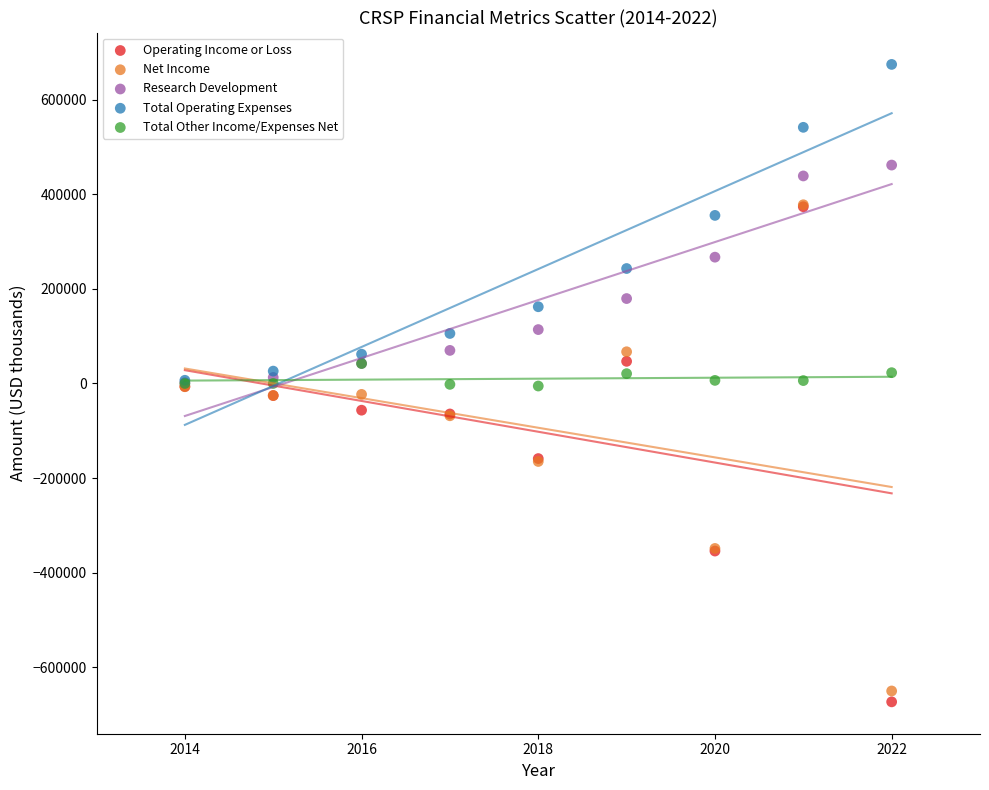

Which series reaches the minimum Y coordinate?

Operating Income or Loss